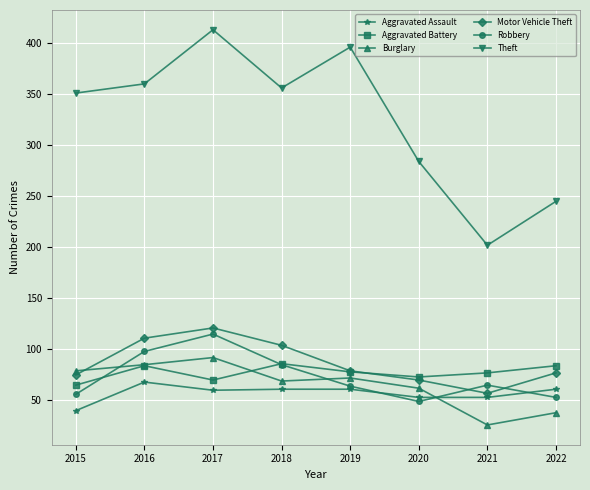

What is the difference between the Motor Vehicle Theft values at 2021 and 2022?

20